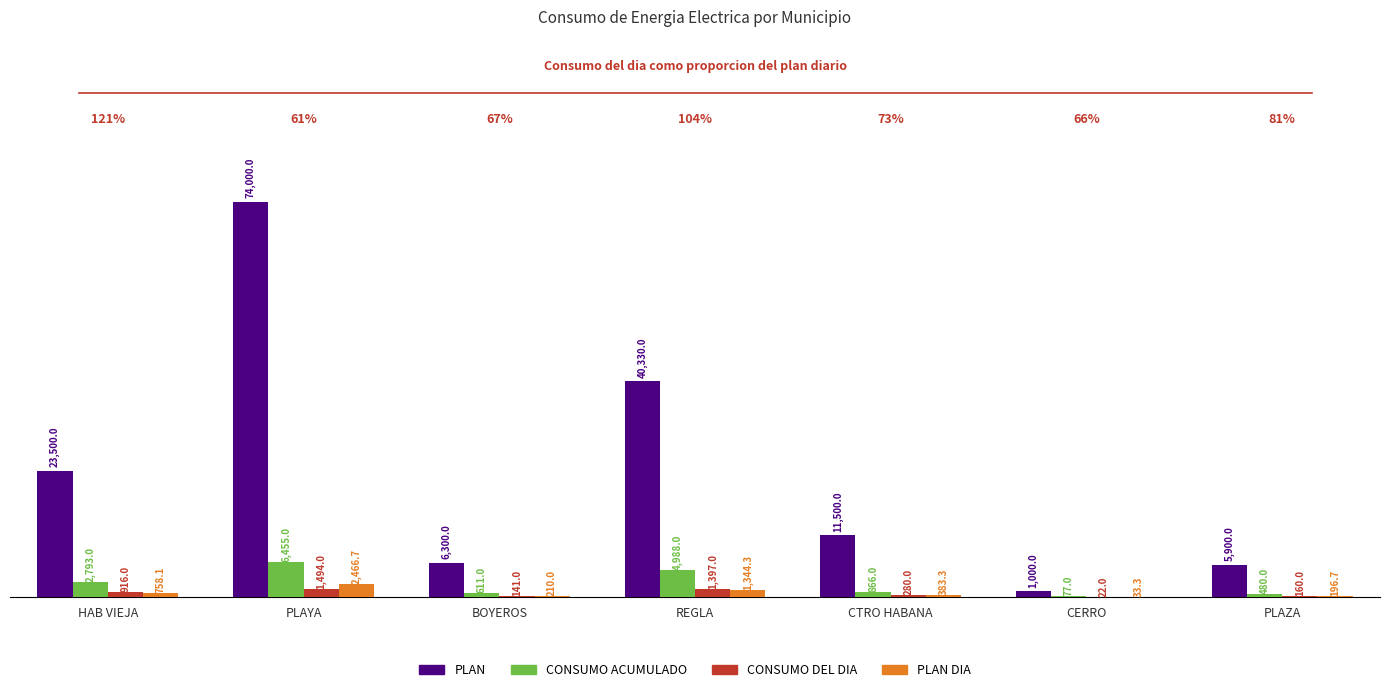

Is it true that CONSUMO ACUMULADO equals 2793.0 at HAB VIEJA?

True